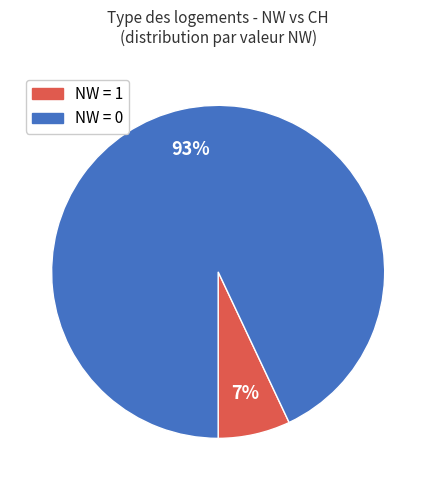

To the nearest percent, what is the average slice percentage?

50%